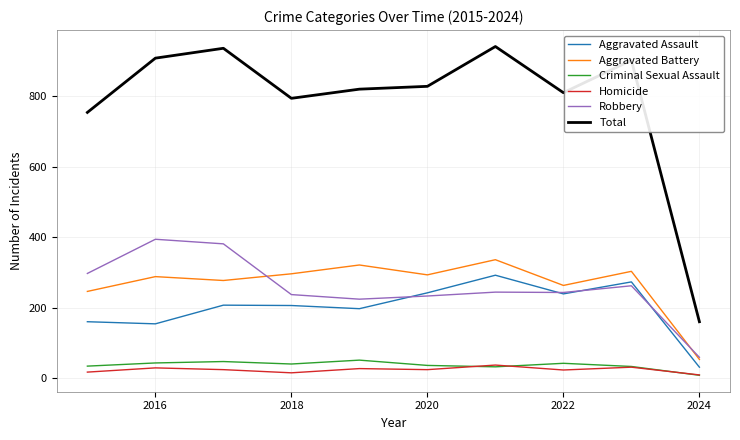

What is the maximum value for Homicide?

37